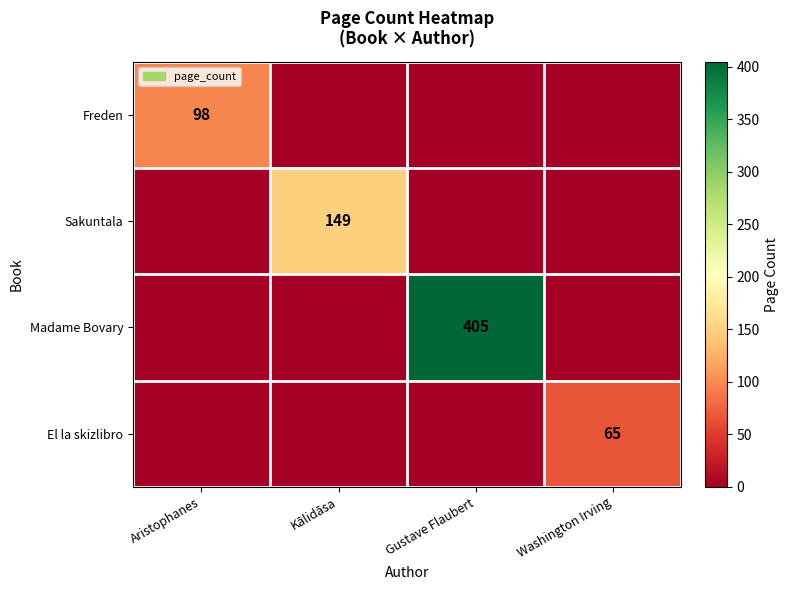

Between Kālidāsa and Washington Irving, which is larger?

Kālidāsa